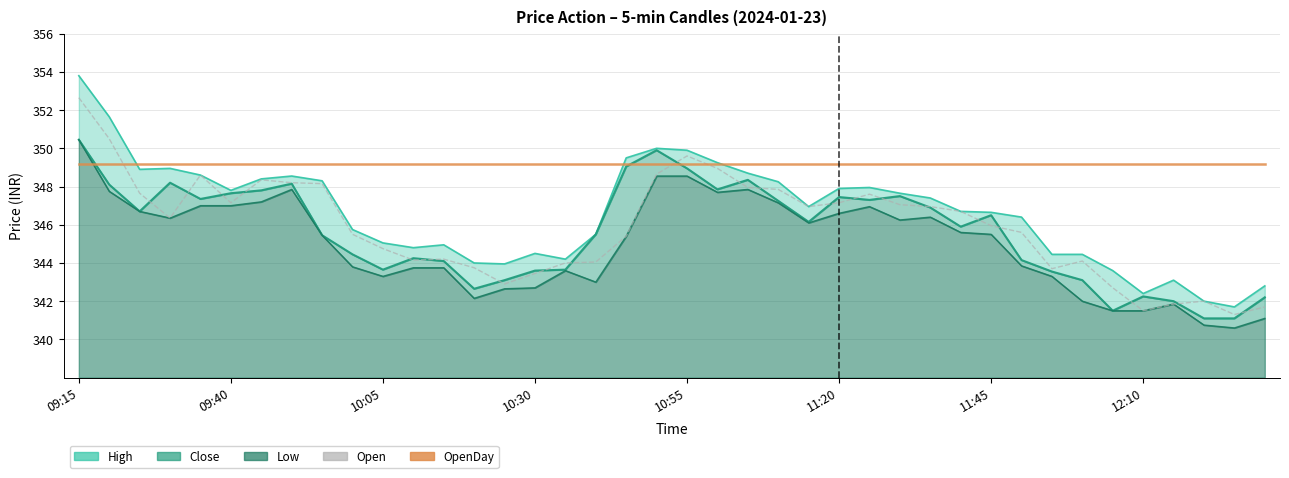

After their last crossing, which series has the higher values: Open or OpenDay?

OpenDay